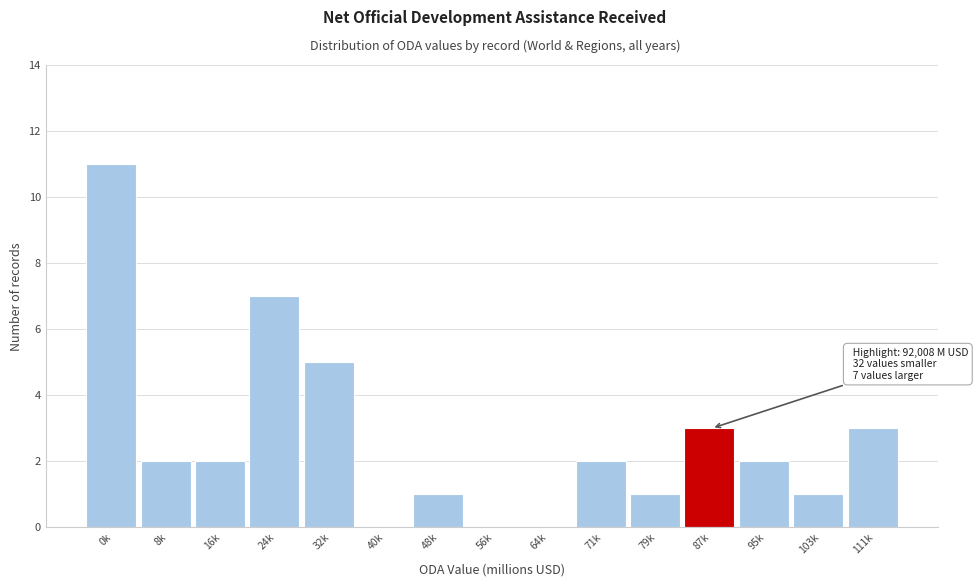

Reading left to right, list all the values displayed in this chart.

0k=11	8k=2	16k=2	24k=7	32k=5	40k=0	48k=1	56k=0	64k=0	71k=2	79k=1	87k=3	95k=2	103k=1	111k=3